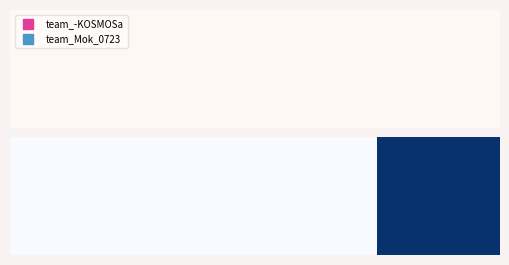

Is it true that the value at 1 is -46?

False